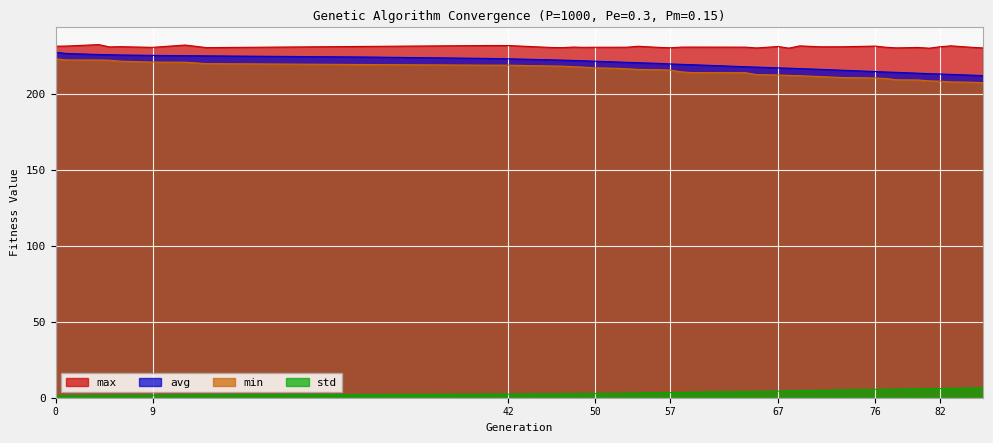

What is the smallest value displayed?

1.3